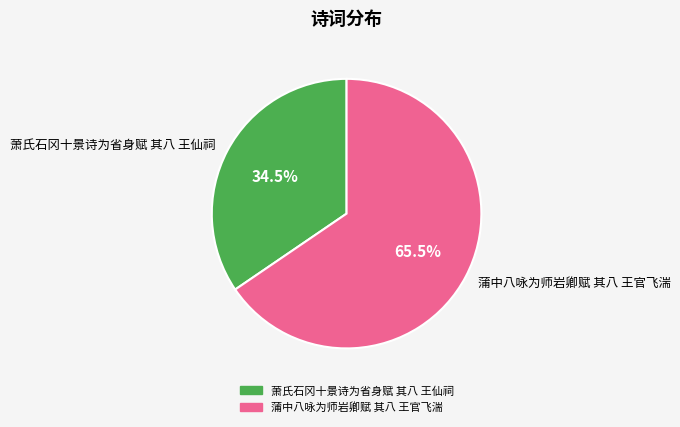

What is the largest slice in the pie chart?

蒲中八咏为师岩卿赋 其八 王官飞湍